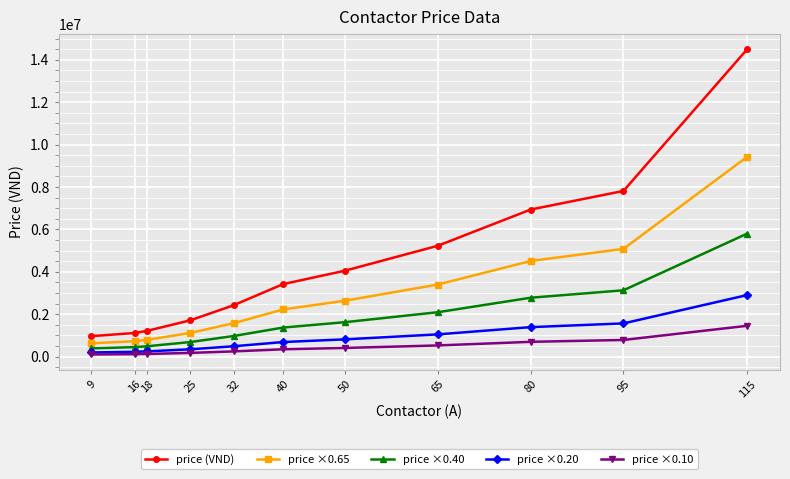

Which series has the largest total across all categories?

price (VND)